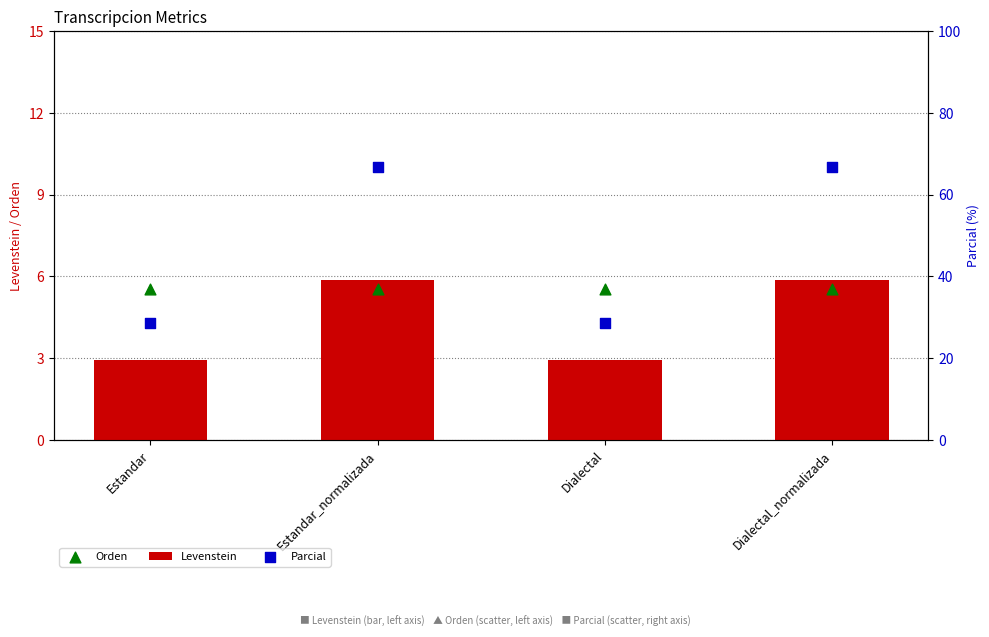

What is the total value across all series at Estandar?

37.1